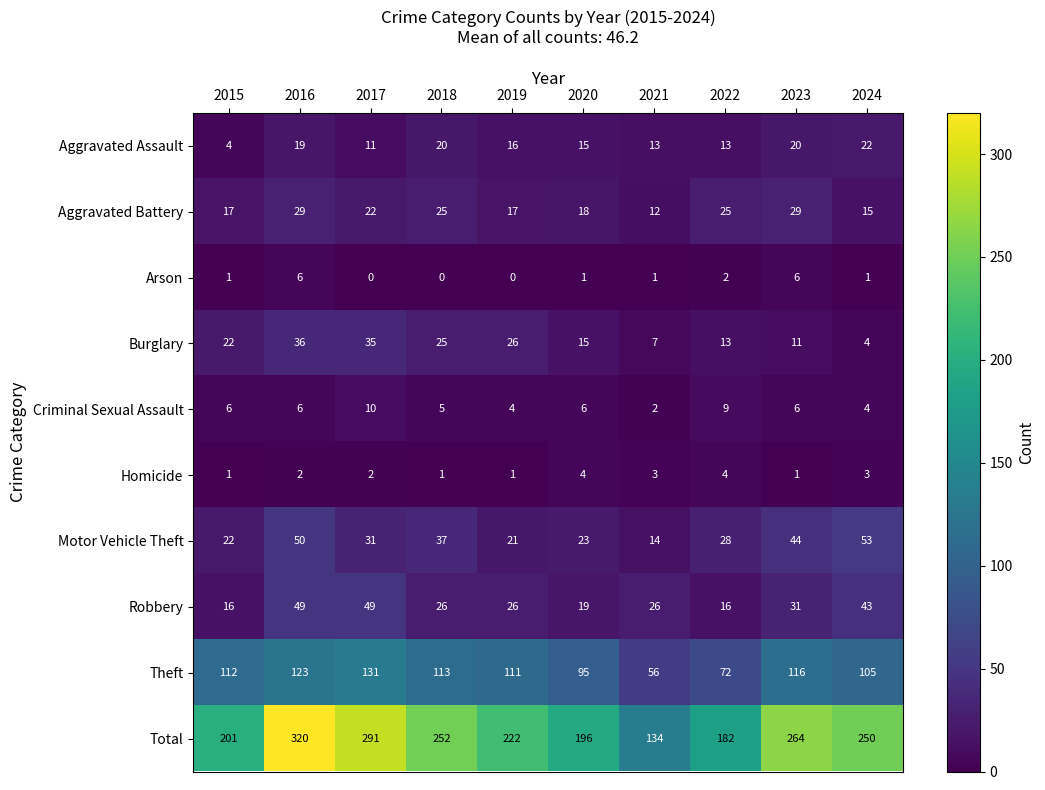

List the series in order of their peak value, lowest first.

Homicide, Arson, Criminal Sexual Assault, Aggravated Assault, Aggravated Battery, Burglary, Robbery, Motor Vehicle Theft, Theft, Total